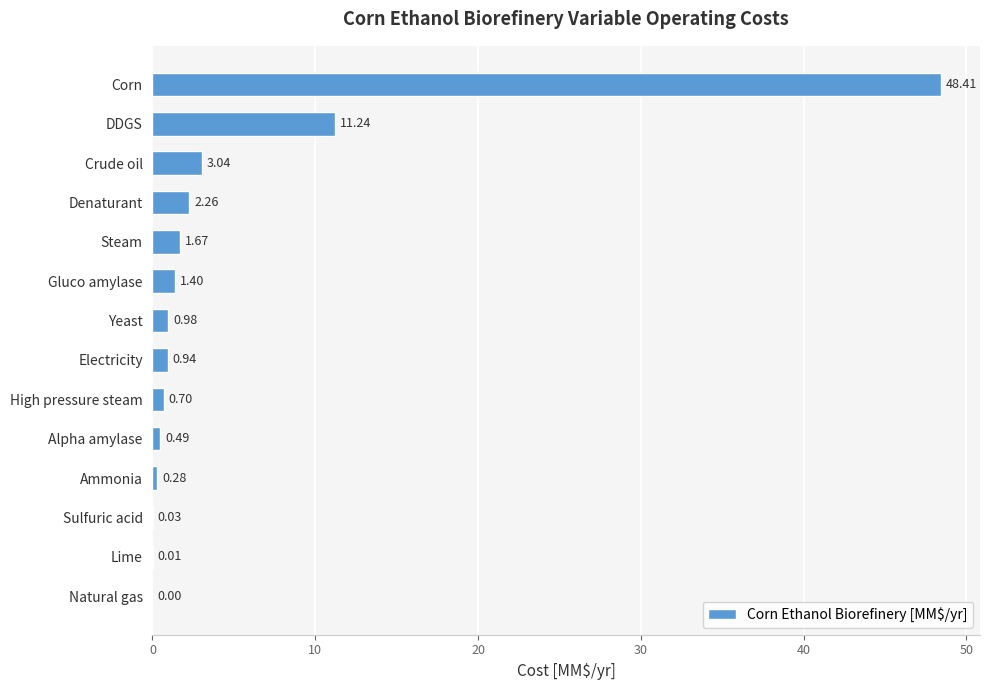

Where is the data nearest to the value 24?

DDGS